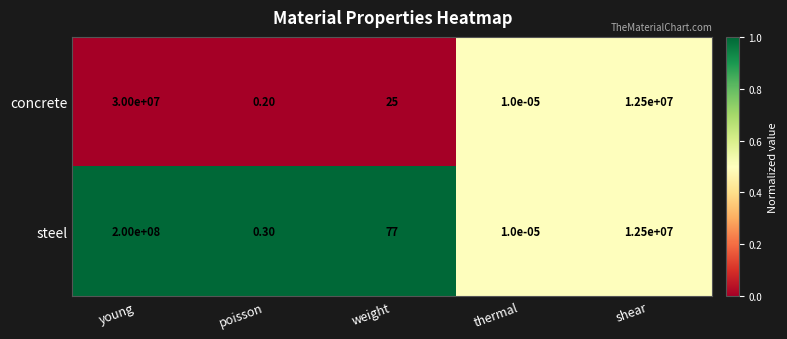

Which series has the largest total across all categories?

steel